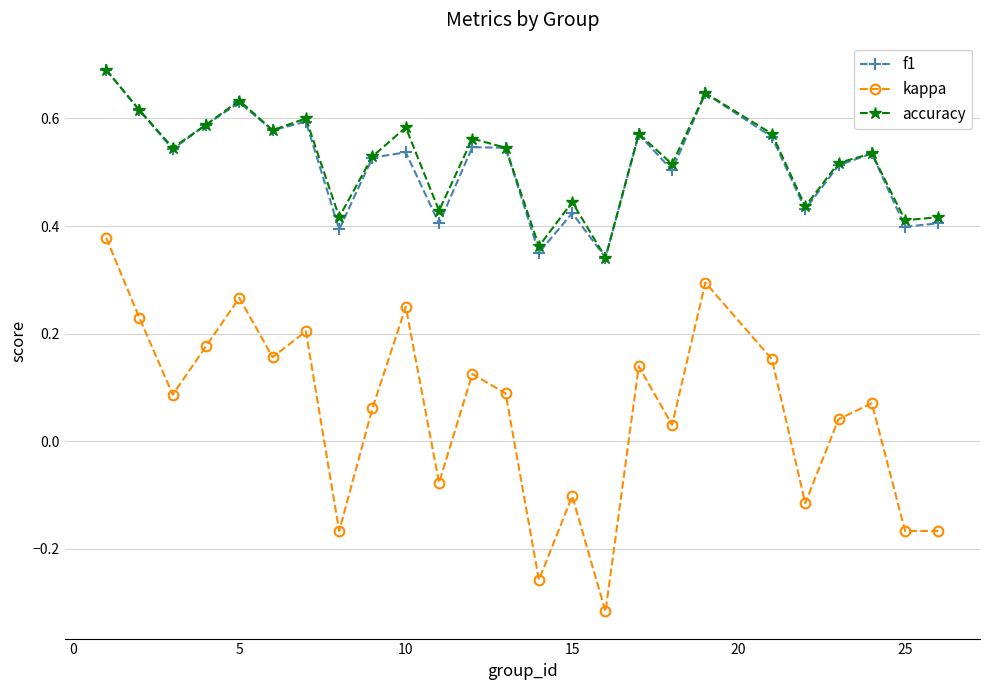

Count the accuracy values in the range 0 to 1.

25